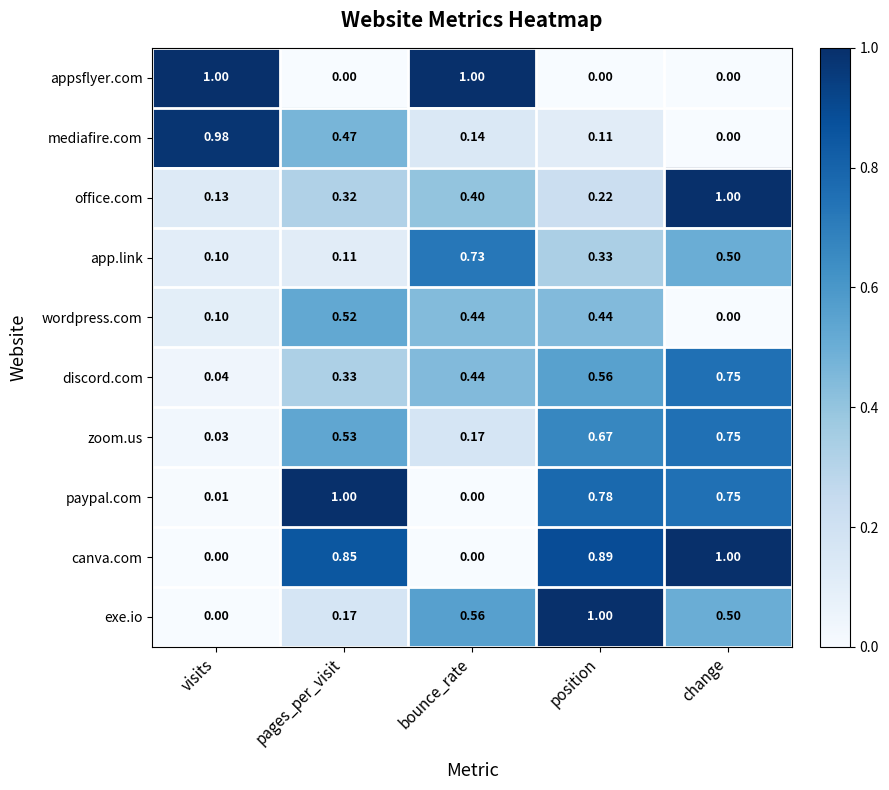

At which label does discord.com reach its minimum?

visits